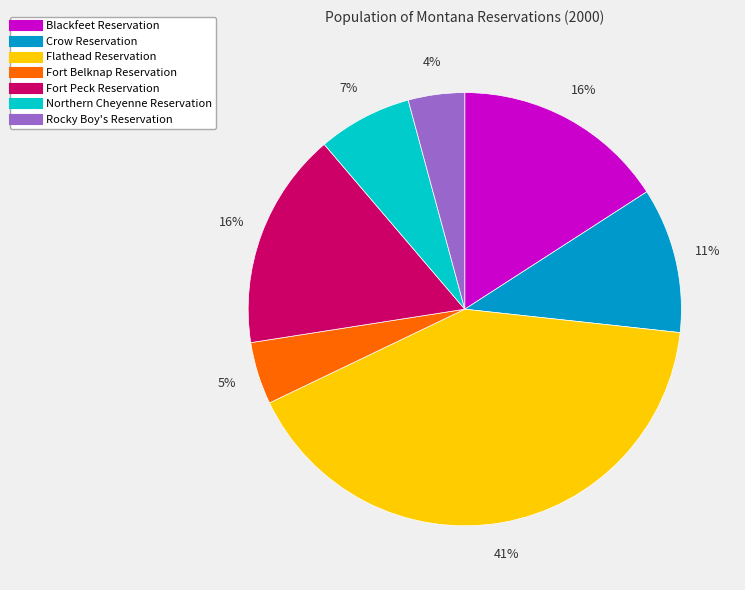

What is the largest slice in the pie chart?

Flathead Reservation